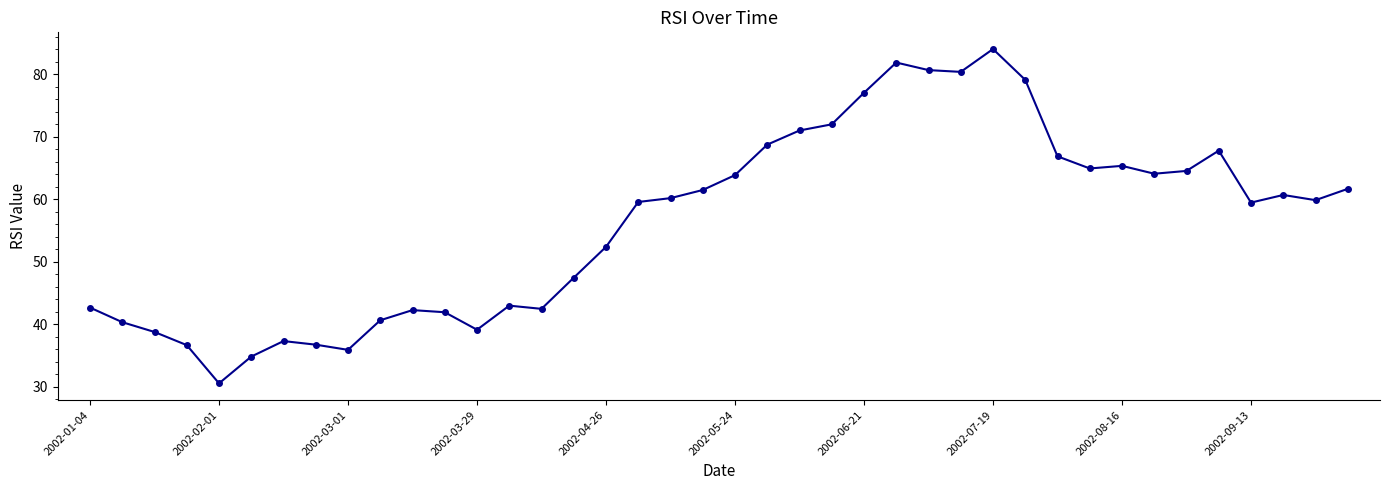

True or false: there are more than 0 points higher than both neighbors.

True